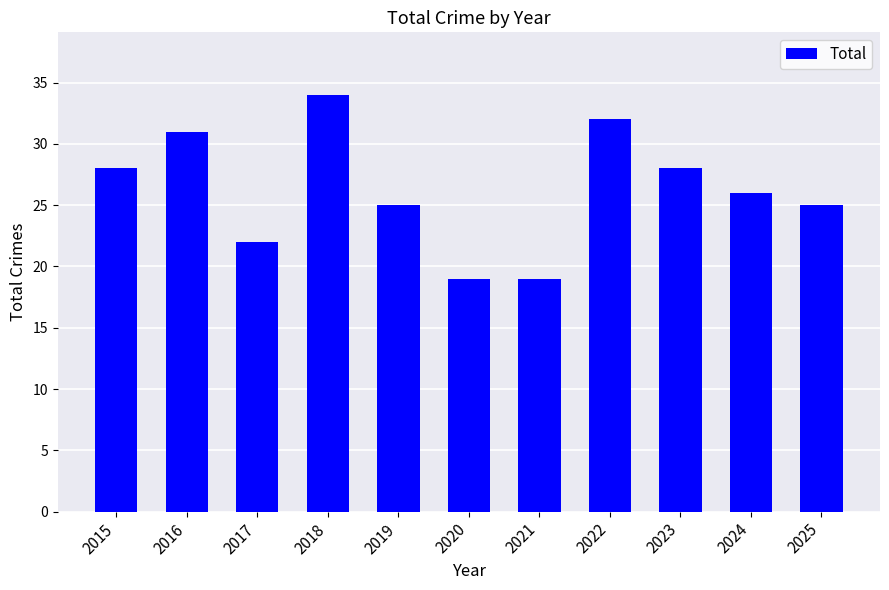

How many categories are shown in the chart?

11